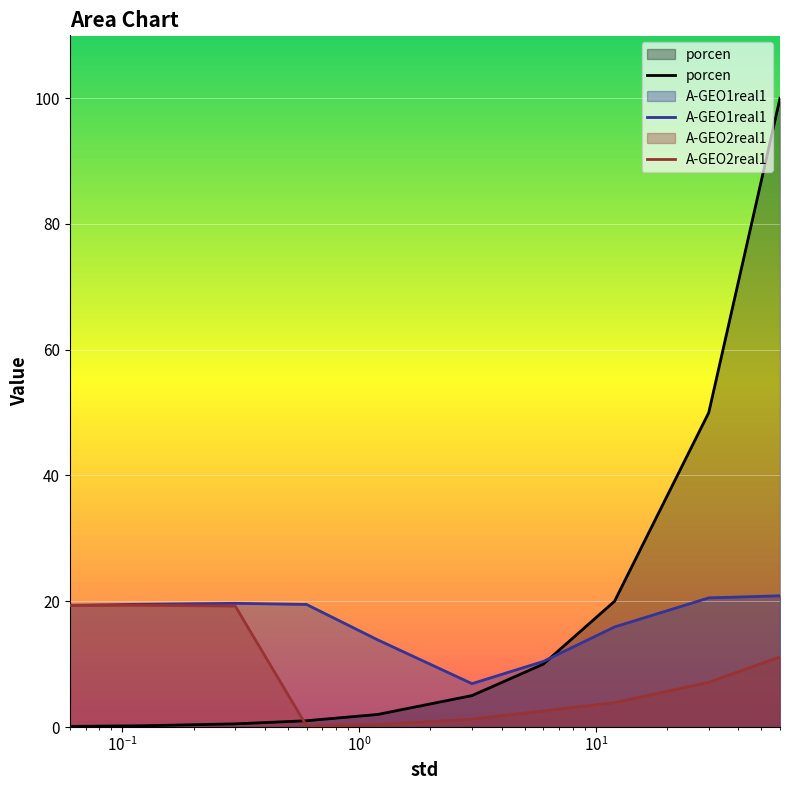

Which series has the largest range (max minus min)?

porcen